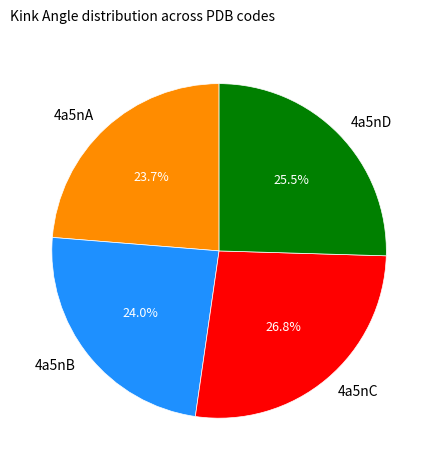

What percentage do 4a5nB and 4a5nA together represent?

47.7%